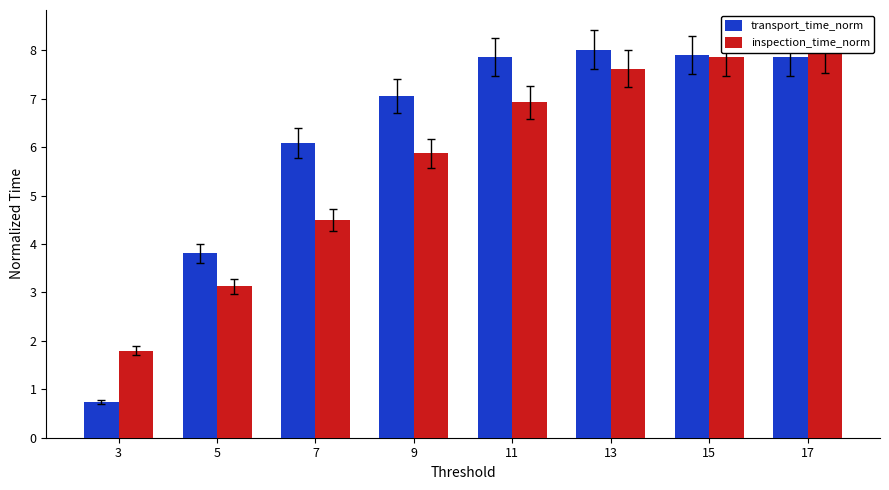

Which series has the largest total across all categories?

transport_time_norm